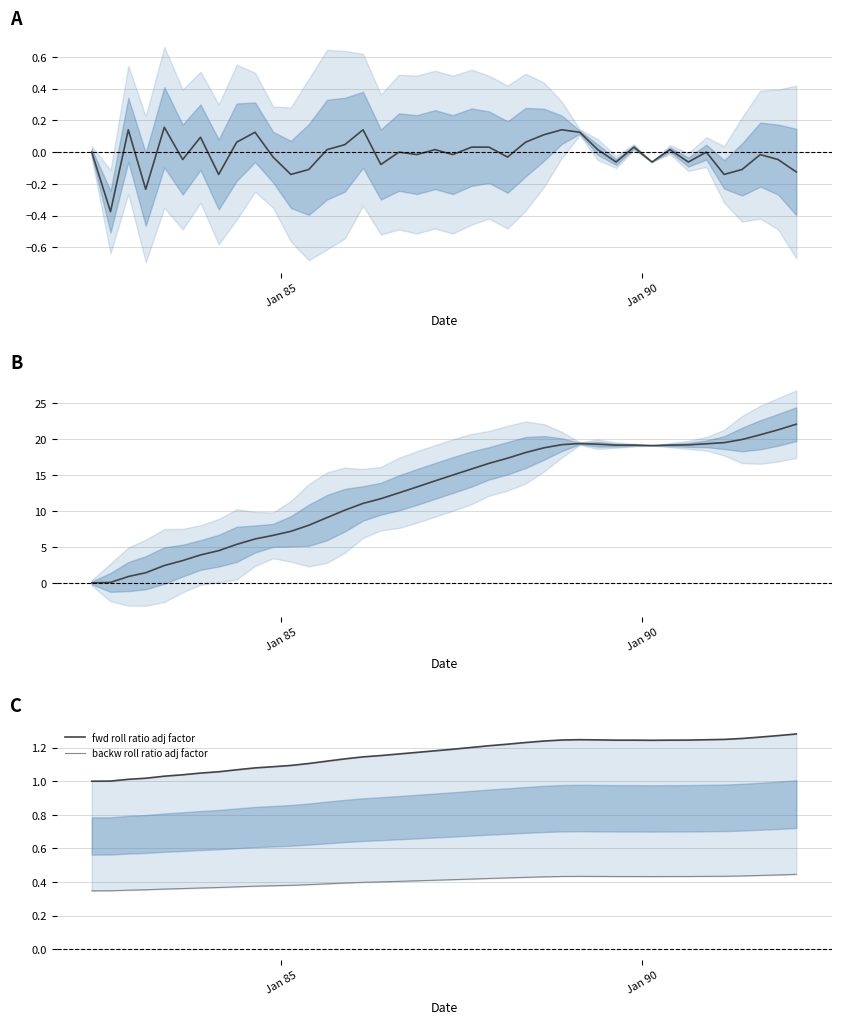

What is the value of the fwd roll ratio adj factor point at the 14th from the left?

1.1